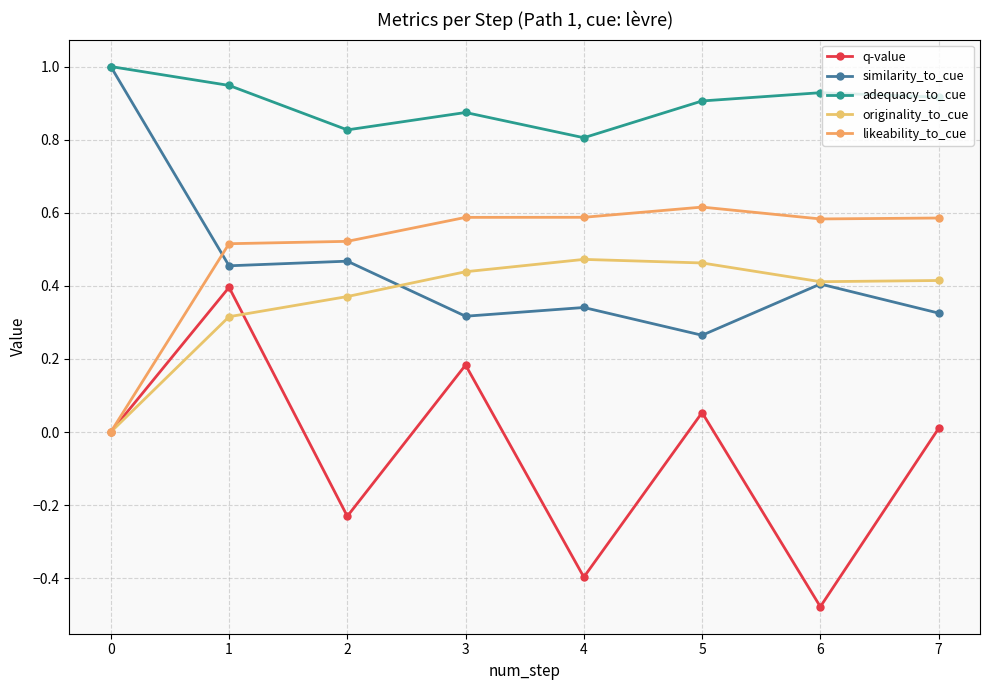

Which series has the widest spread of values?

q-value